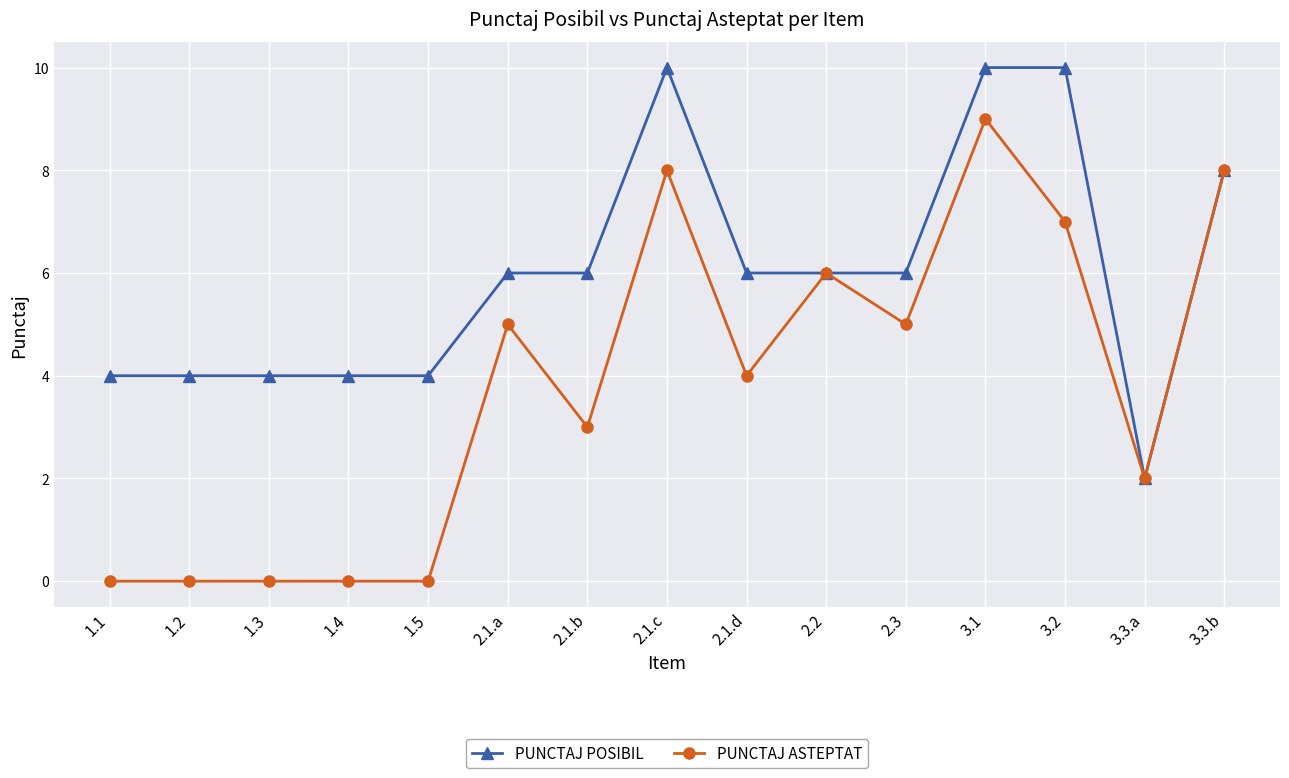

What is the difference between the PUNCTAJ POSIBIL values at 2.1.b and 1.5?

2